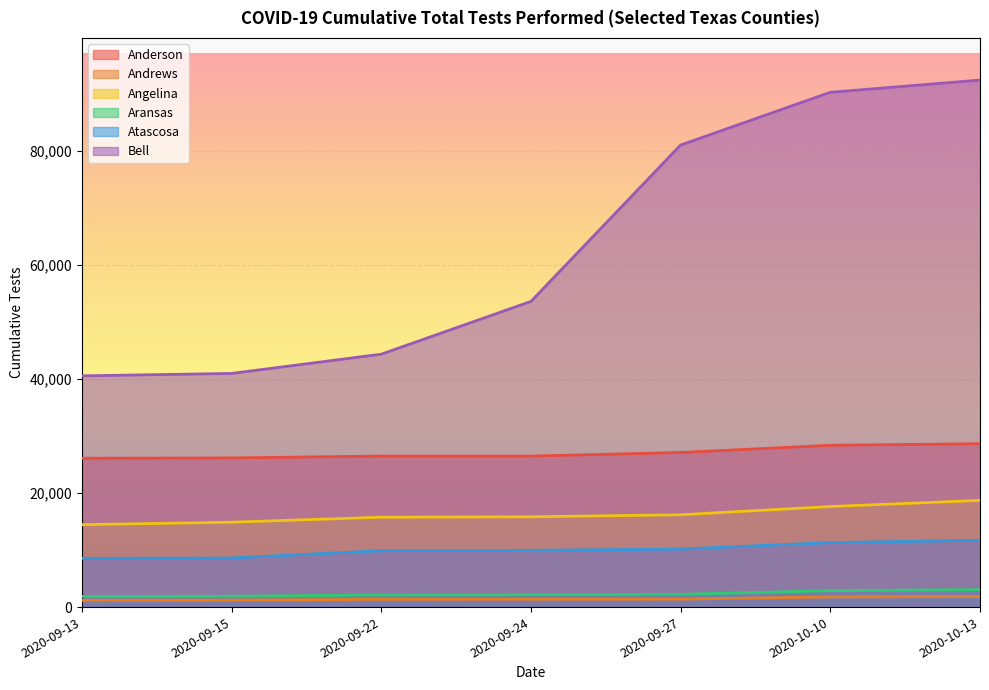

What is the difference between the maximum and second lowest values in the Anderson series?

2491